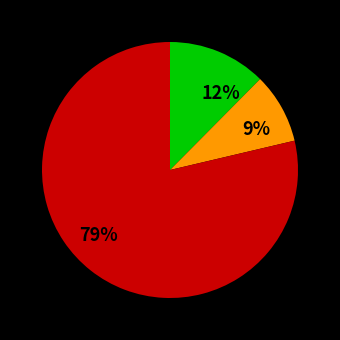

To the nearest percent, what is the difference between the largest and smallest slice percentages?

70%